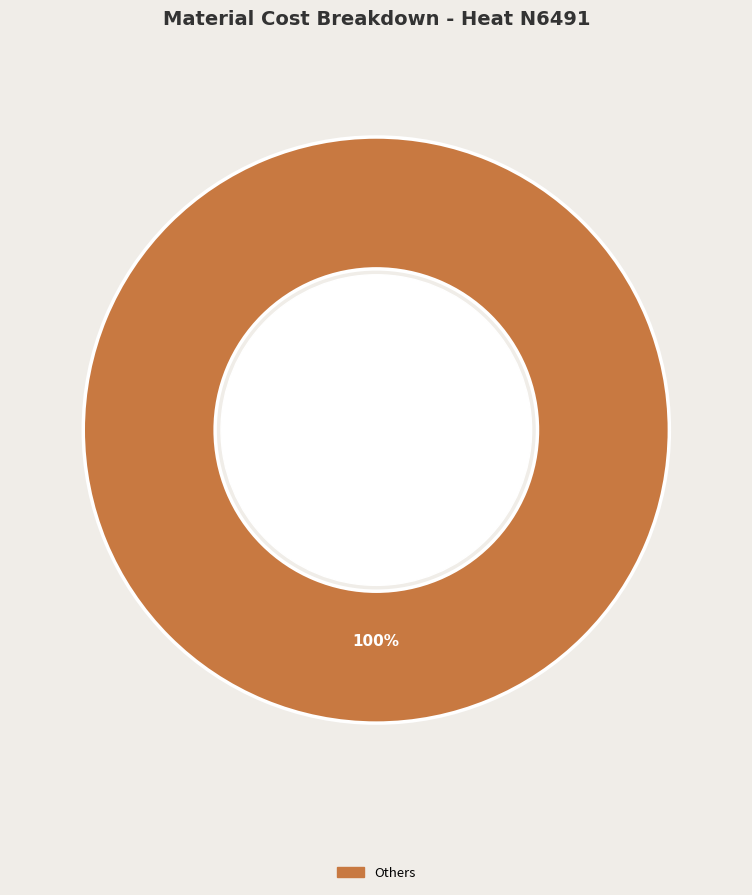

Is there a majority slice in this chart?

Yes